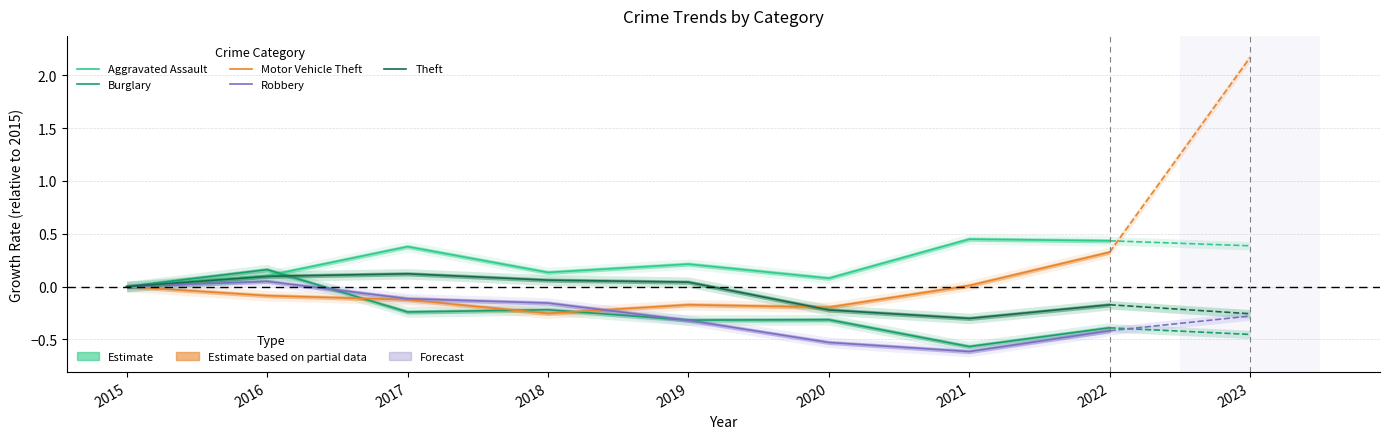

Where is the first local maximum for Motor Vehicle Theft?

2019